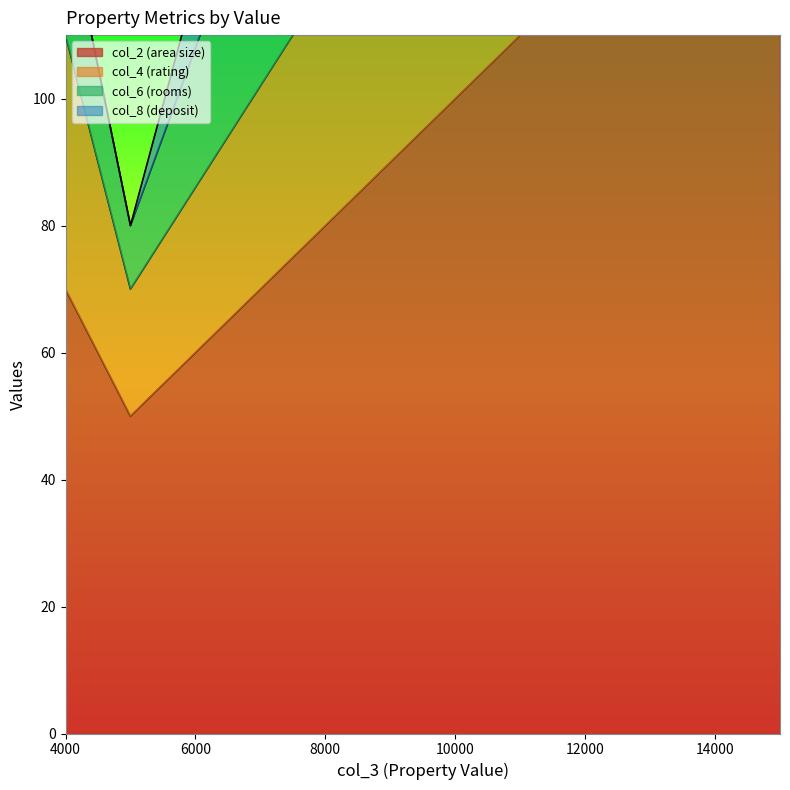

How many interior local valleys does the col_6 series have?

1